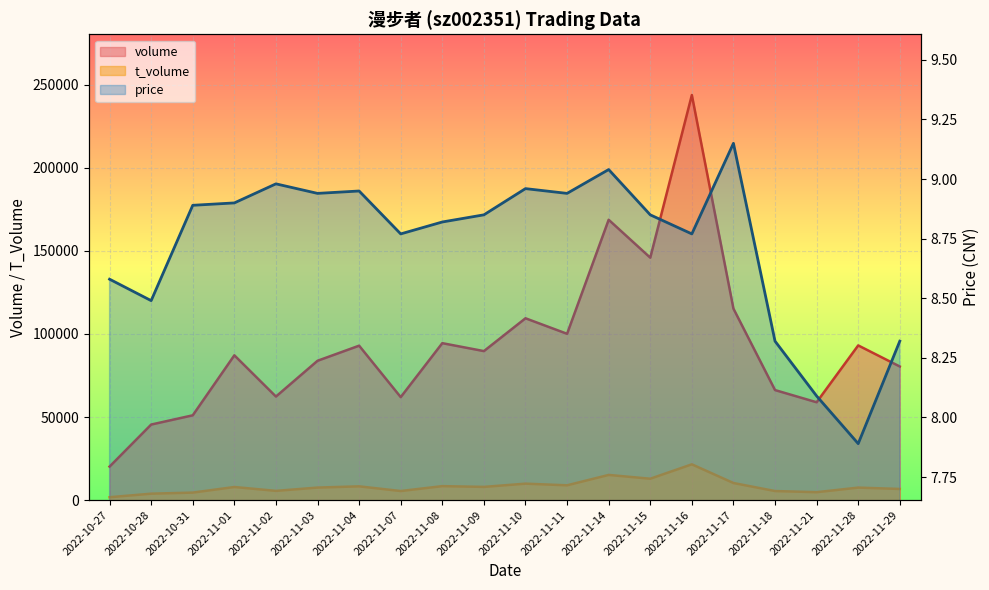

True or false: price has a value of 8.8 at 2022-11-08.

True